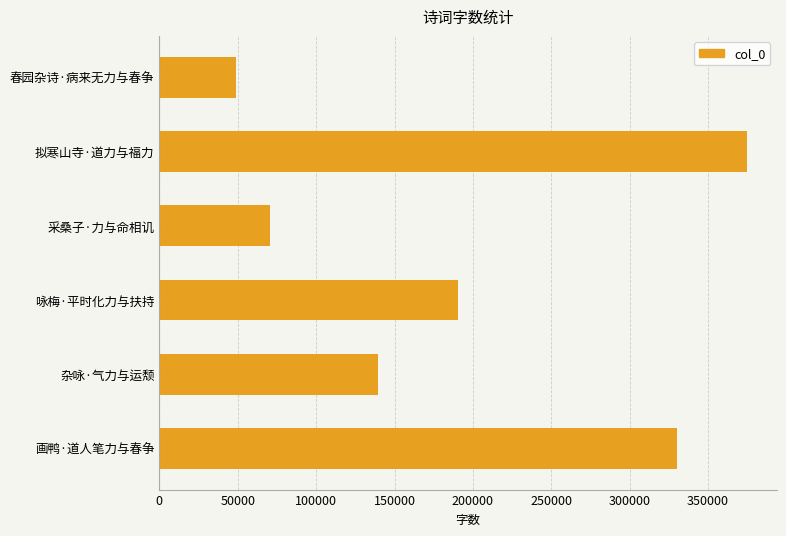

What is the change in value from 咏梅·平时化力与扶持 to 采桑子·力与命相讥?

-119552